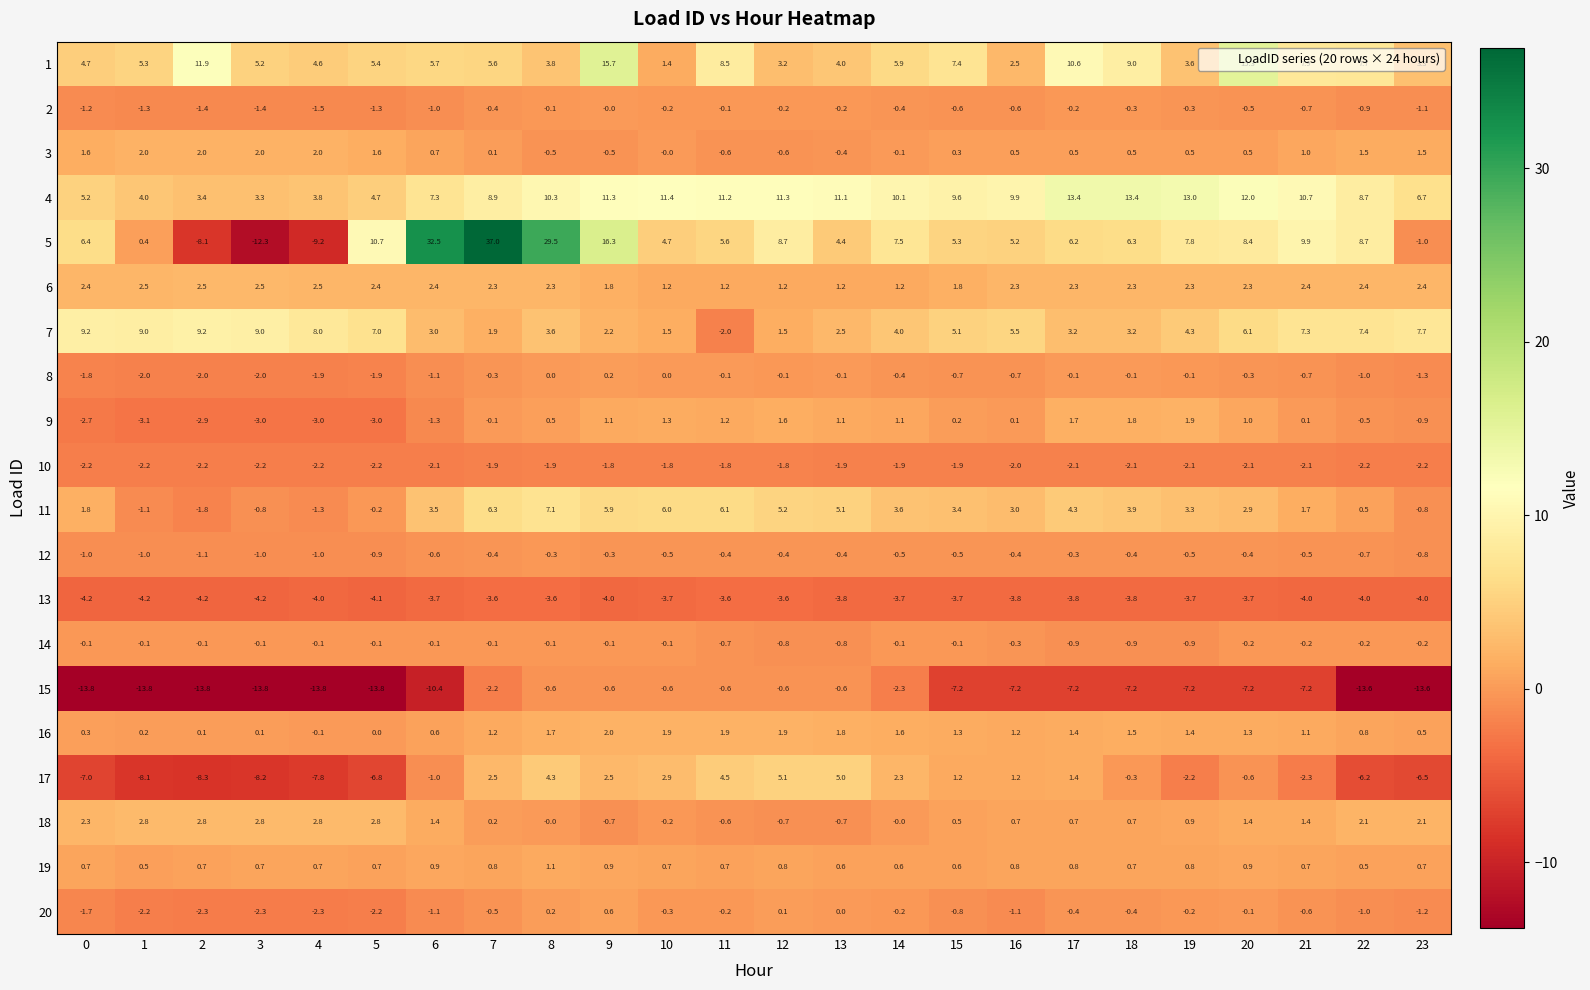

Is it true that 20 equals 0.6 at 9?

True